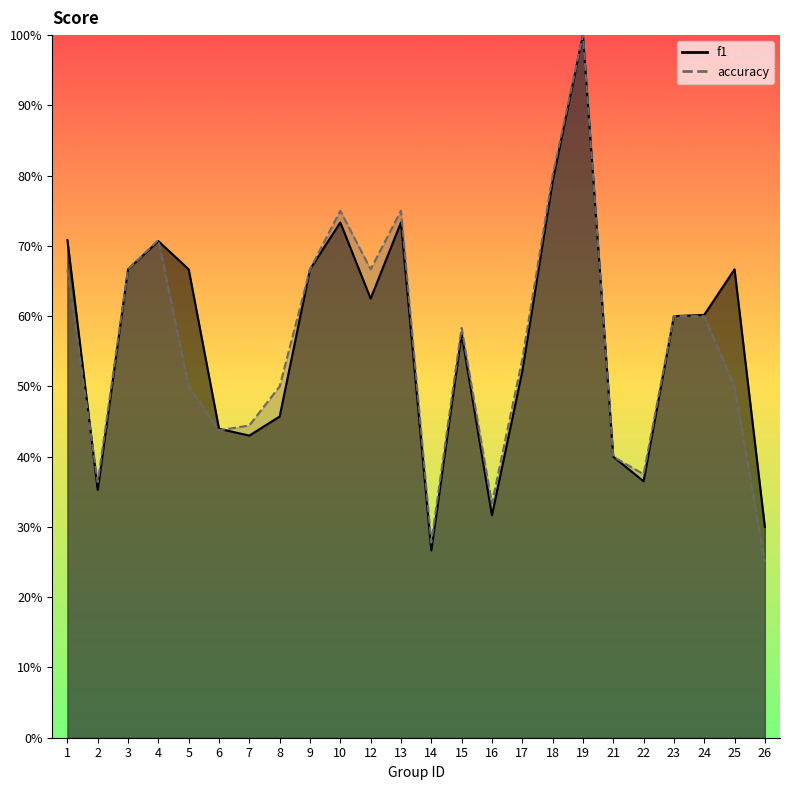

At which label does f1 reach its minimum?

14